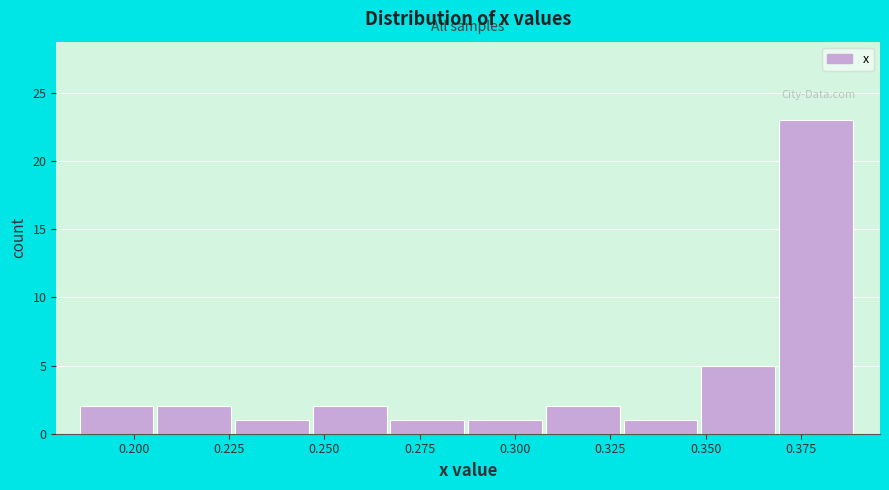

Which range on the x-axis has the tallest bar?

0.370 to 0.390